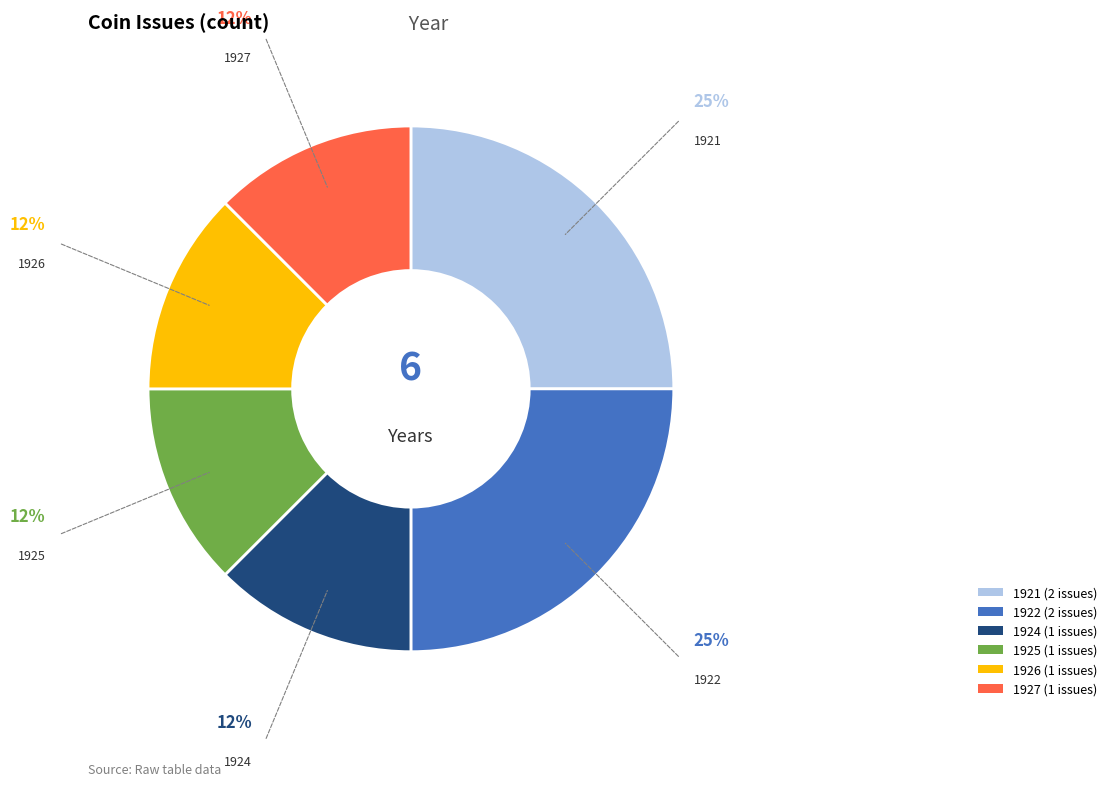

Combined, do 1924 and 1926 account for over 50%?

No